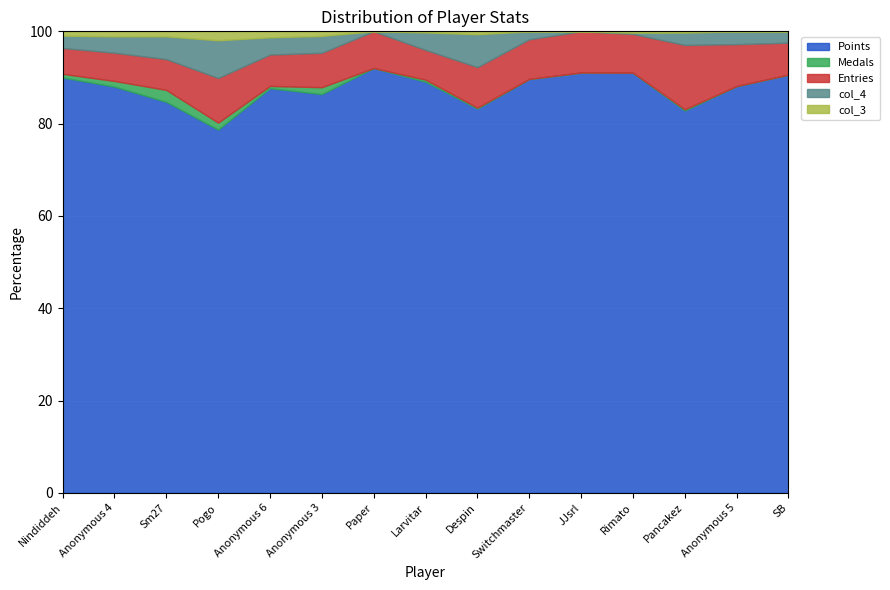

Where does the Points series first go above 400?

Nindiddeh